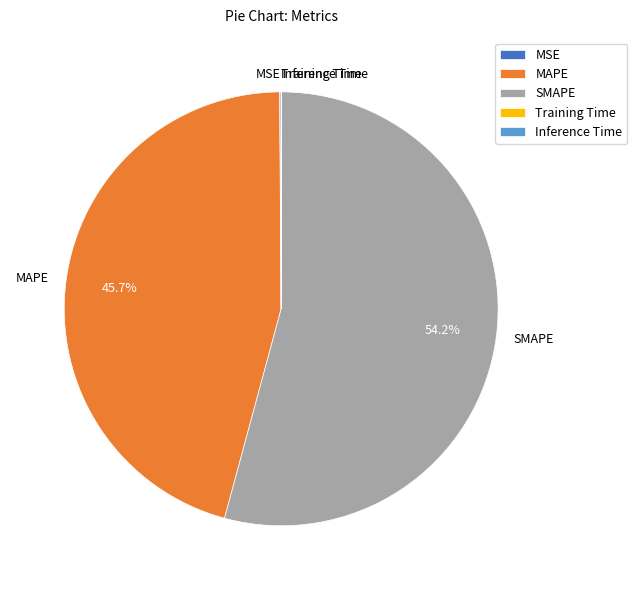

What is the largest slice in the pie chart?

SMAPE